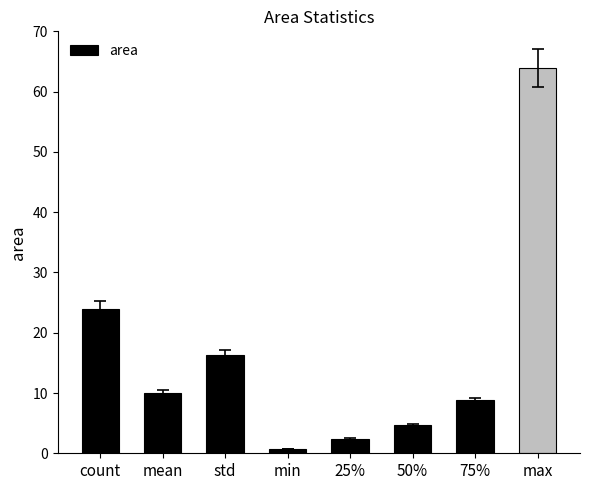

At which category does the chart reach its peak across all series?

max